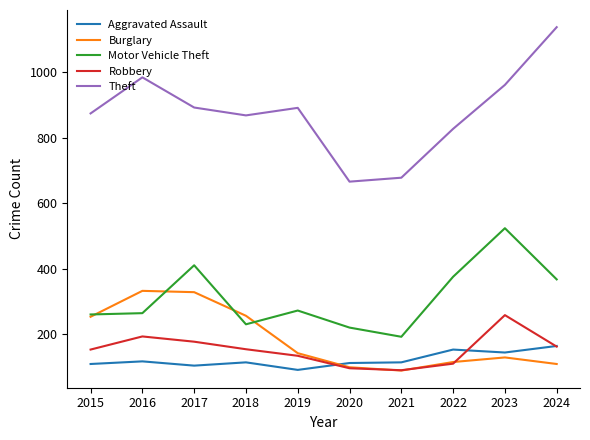

At which category does Burglary reach its first local valley?

2021